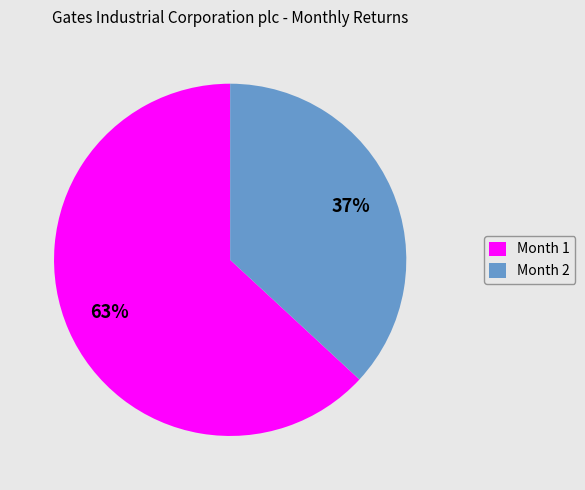

Do Month 2 and Month 1 together represent more than half of the pie?

Yes